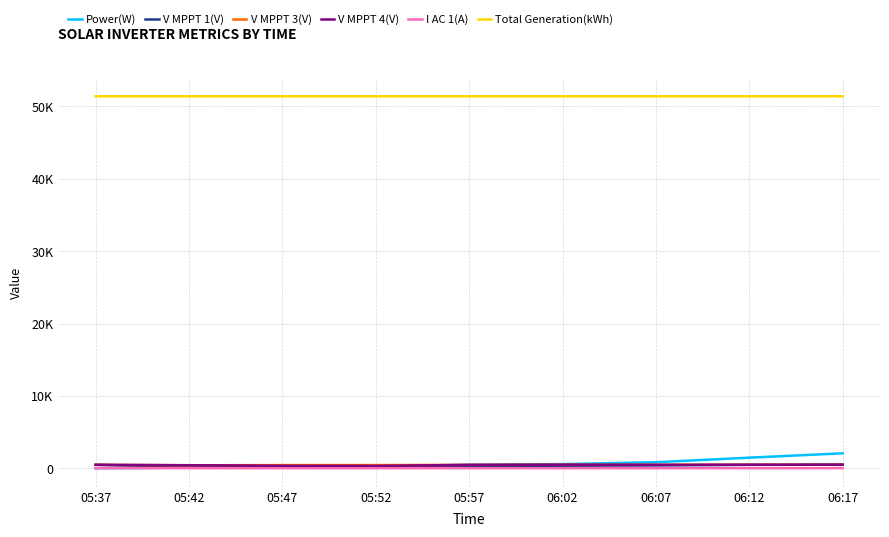

Count the Total Generation(kWh) values in the range 51406 to 51407.

9